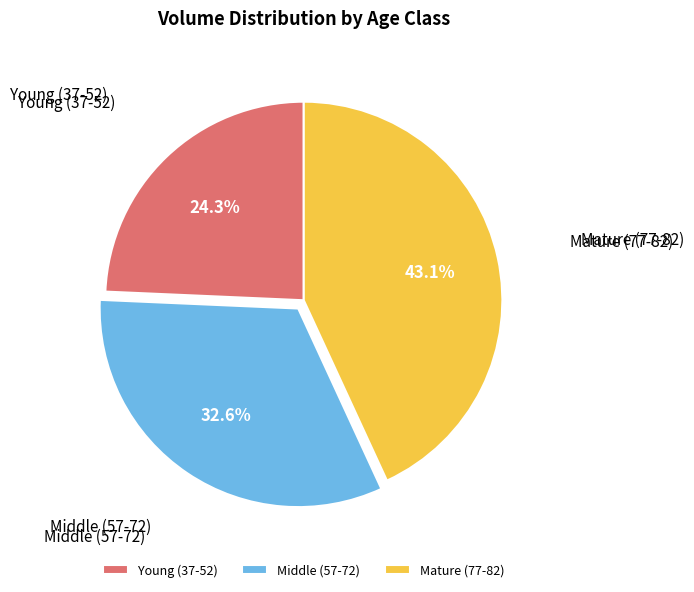

How many slices are in this pie chart?

3